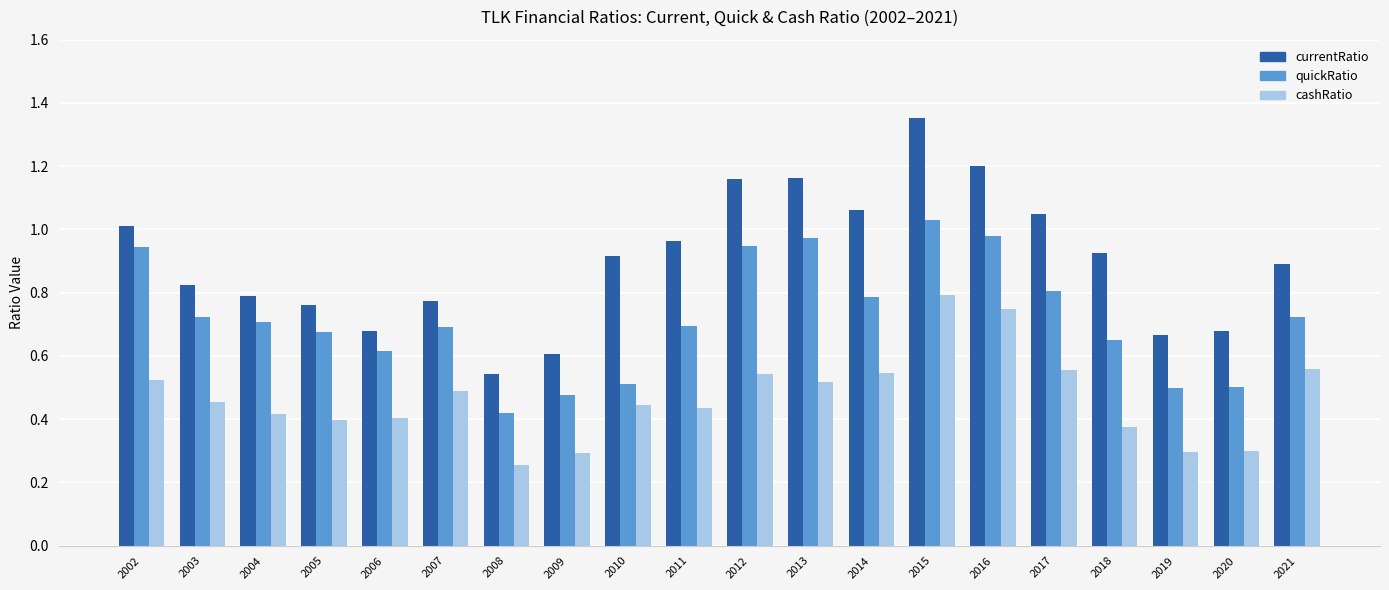

How many groups of bars are there?

20